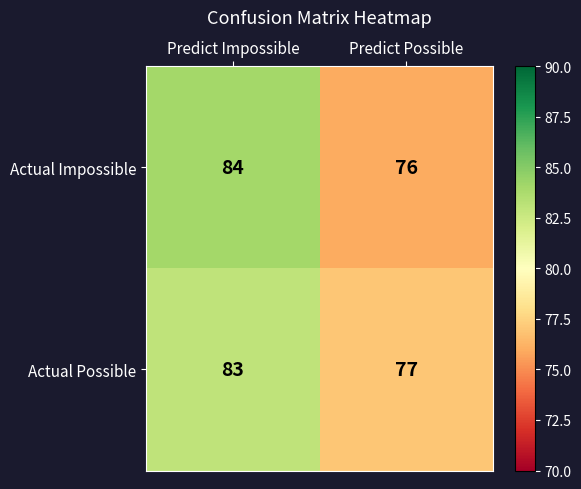

At which category is the sum across all series the highest?

Predict Impossible